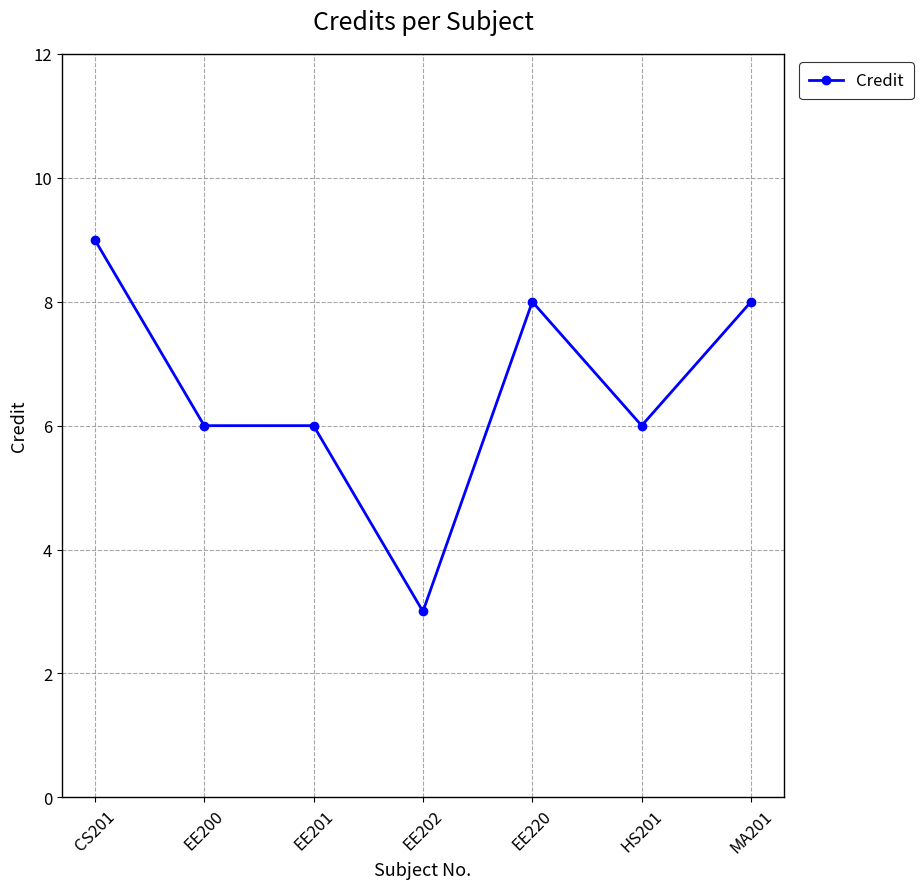

What is the change in value from CS201 to EE220?

-1